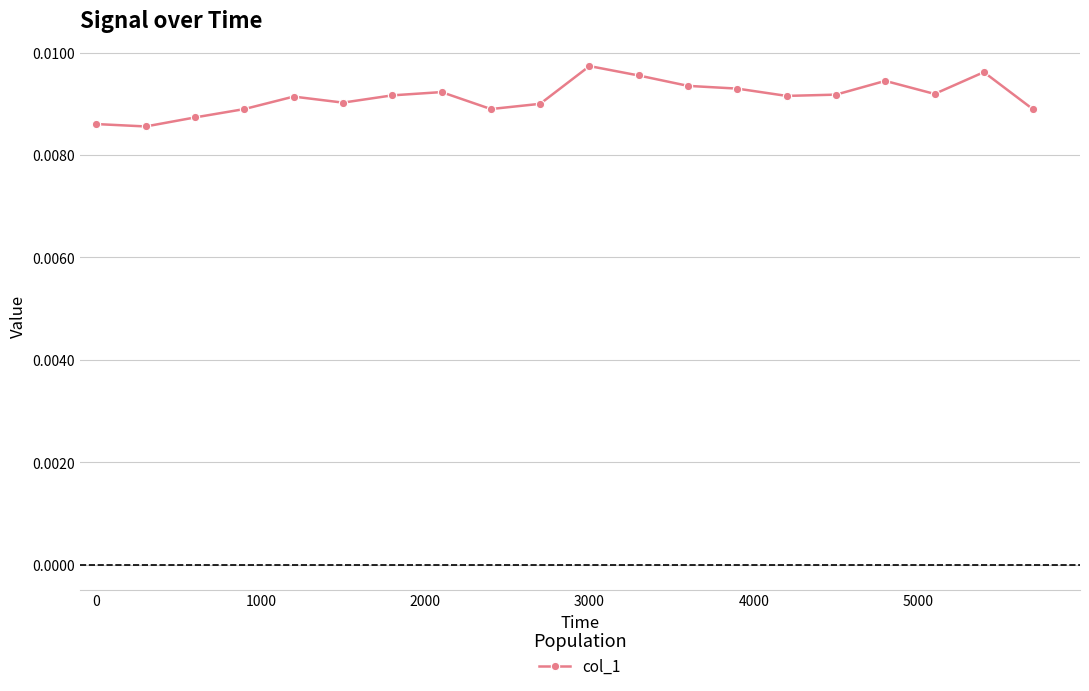

Count the values in the range 0 to 1.

20